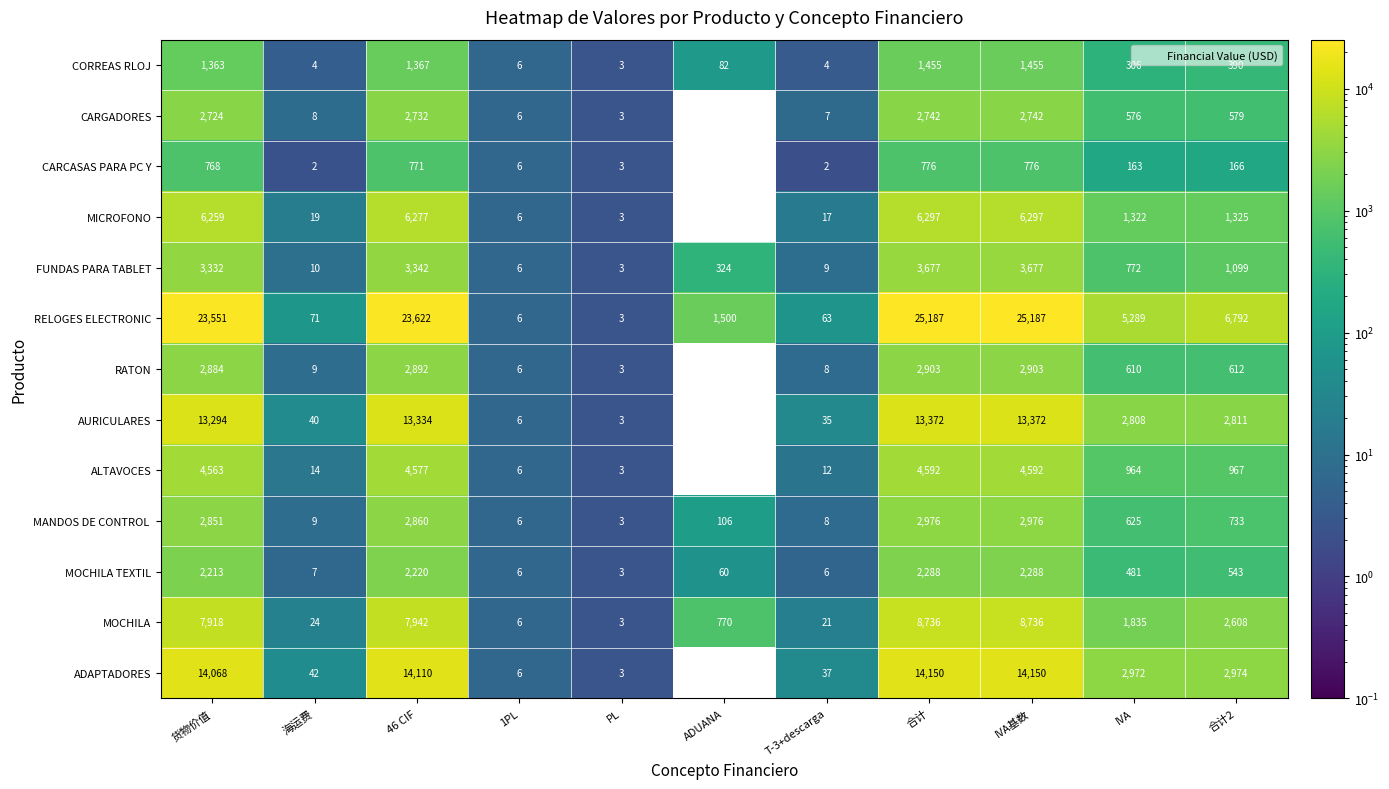

How many distinct data groups are displayed?

13